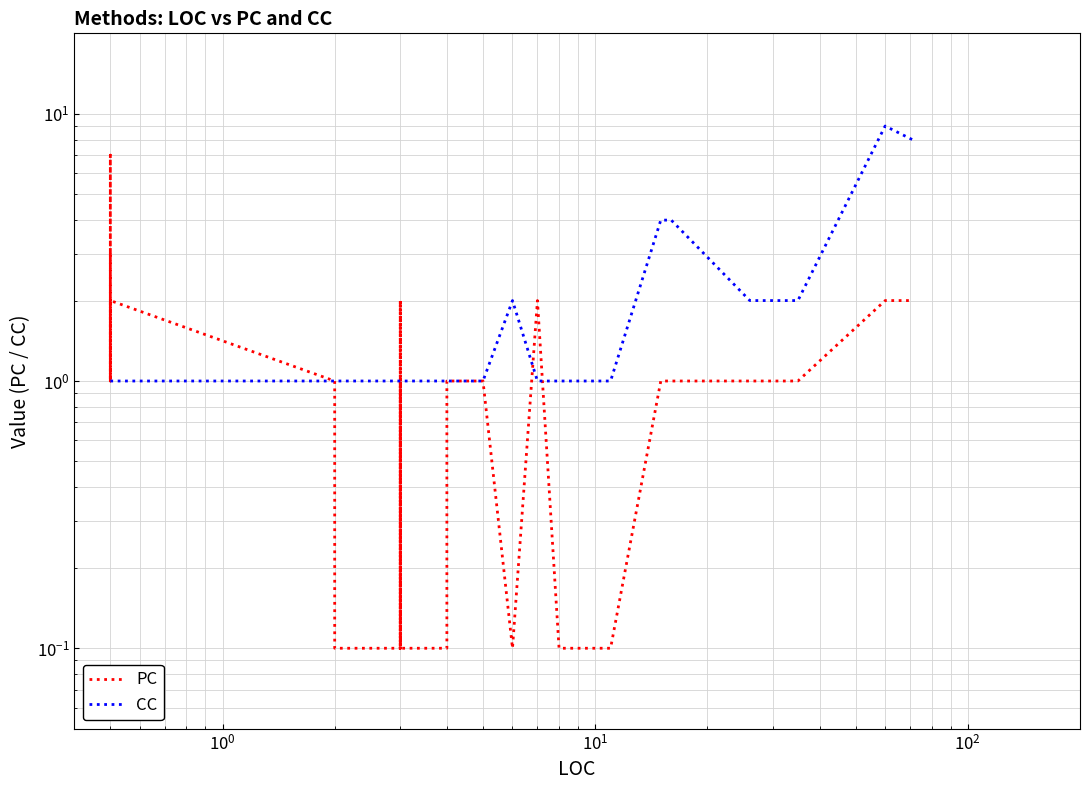

What is the sum of all PC values?

41.8